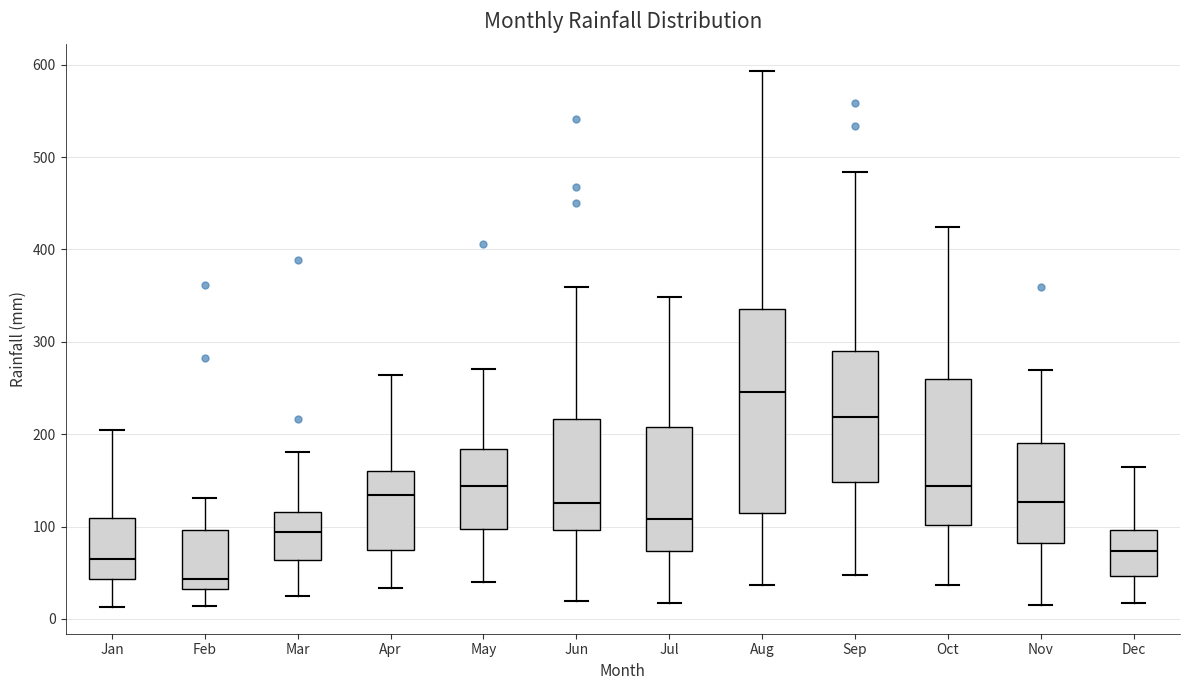

Comparing the boxes themselves (not the whiskers), which one is the tallest?

Aug